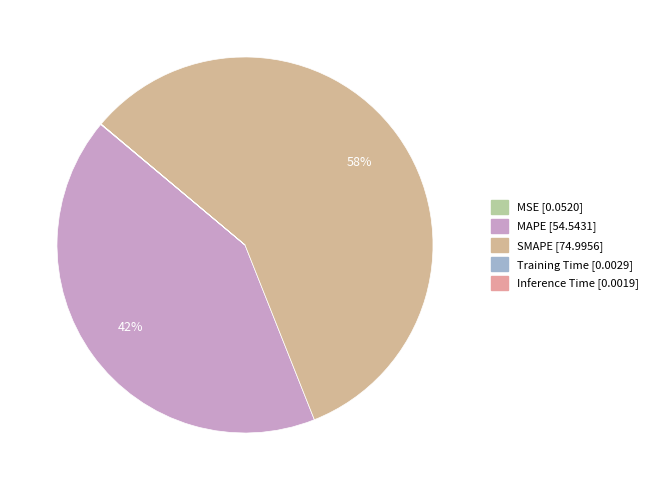

How many slices are in this pie chart?

5